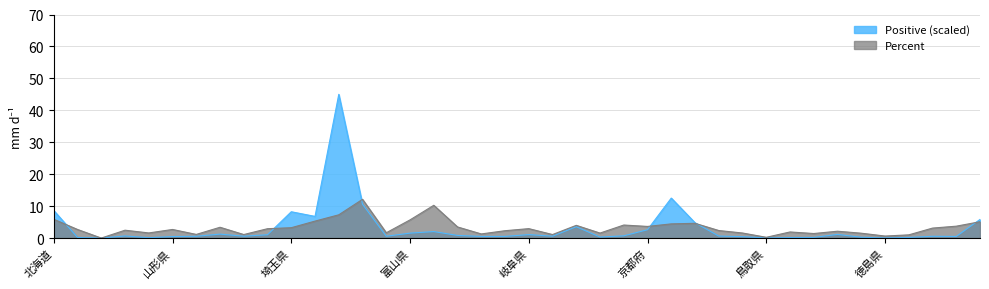

The Percent series shows 1.3 at 京都府. True or false?

False